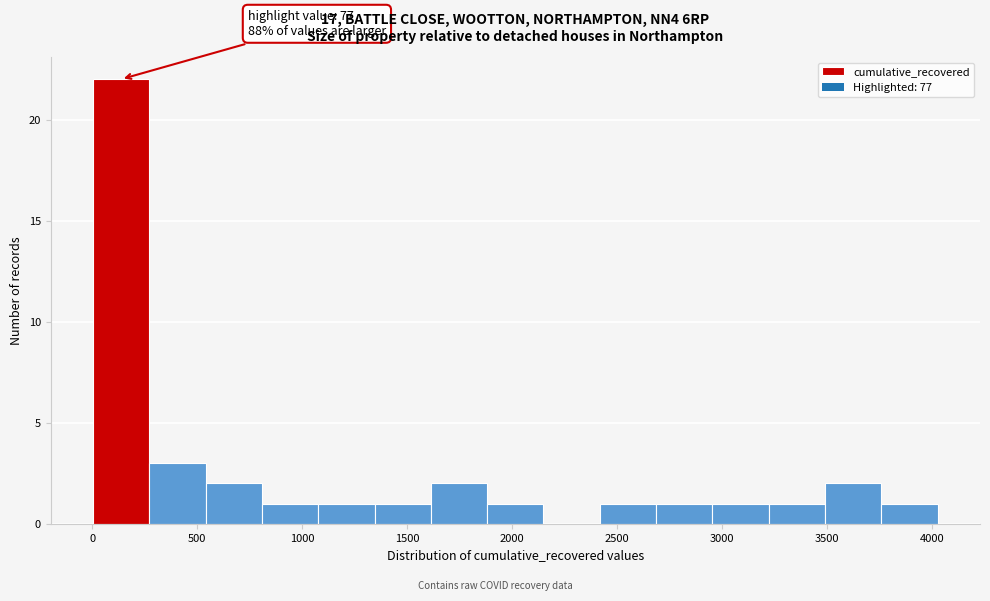

Over which range of the x-axis is the bar tallest?

0 to 250